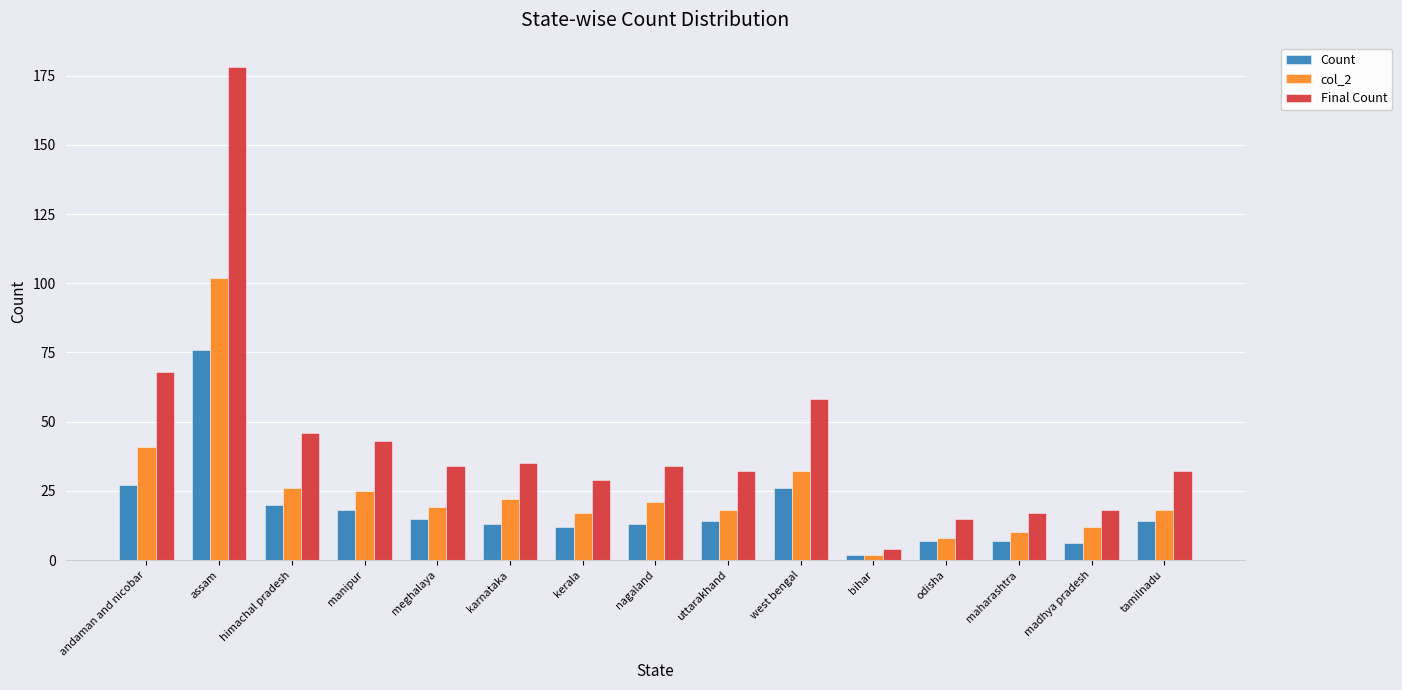

List the series in order of their overall mean, lowest first.

Count, col_2, Final Count